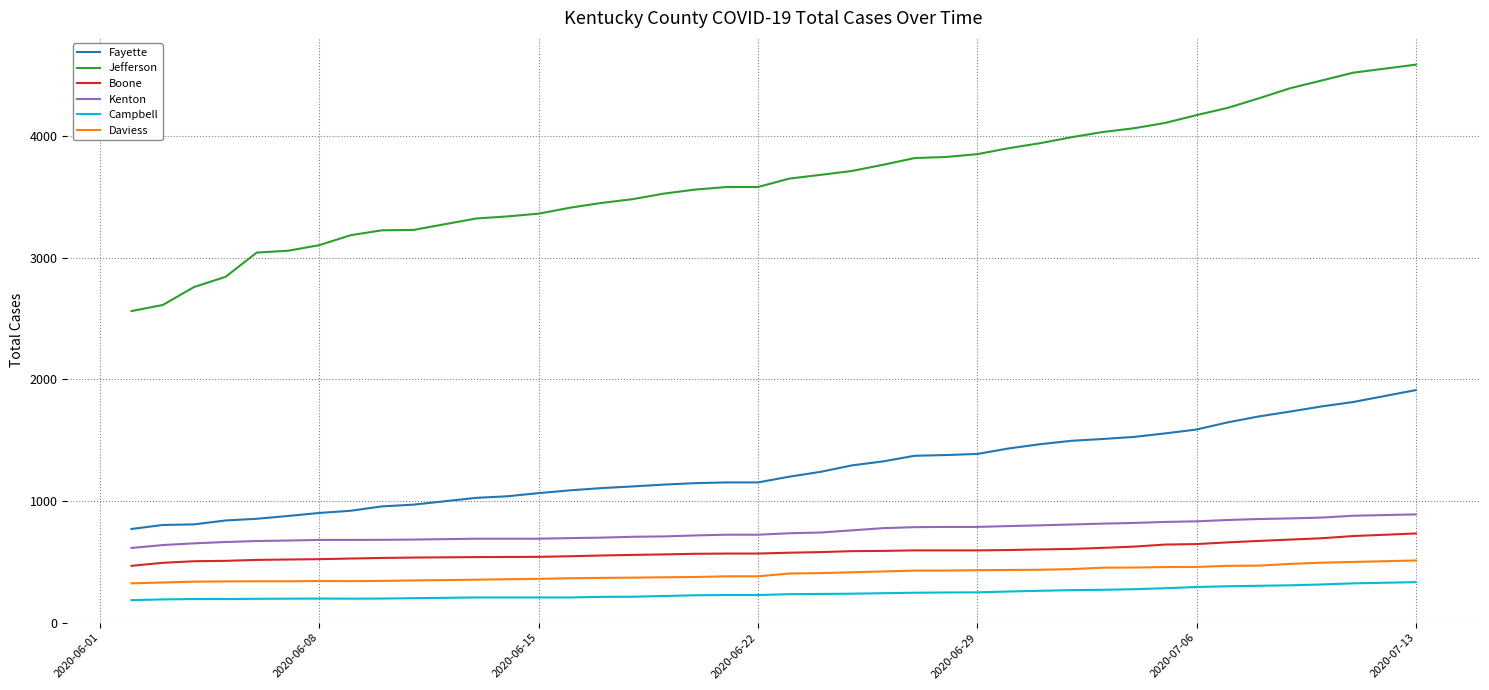

What is the sum of all Kenton values?

29932